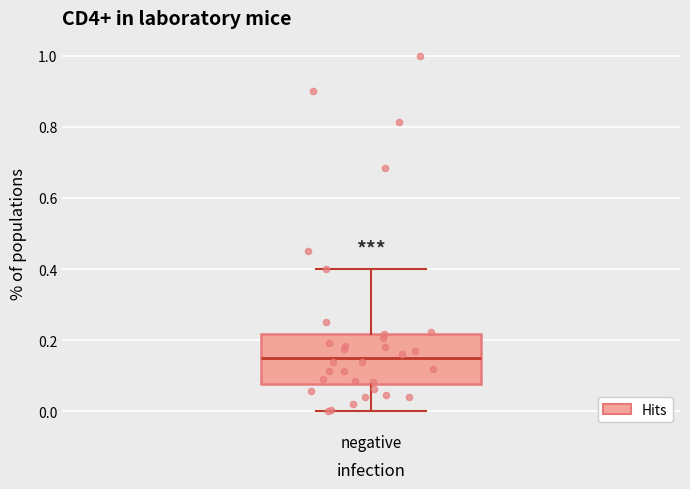

Transcribe this box plot: give where the median line is, the range the box spans, and where the two whiskers end, as read against the y-axis. The values are not printed on the chart, so give them approximately, as read against the axis.

median 0.16, box 0.08 to 0.22, whiskers 0.00 to 0.40